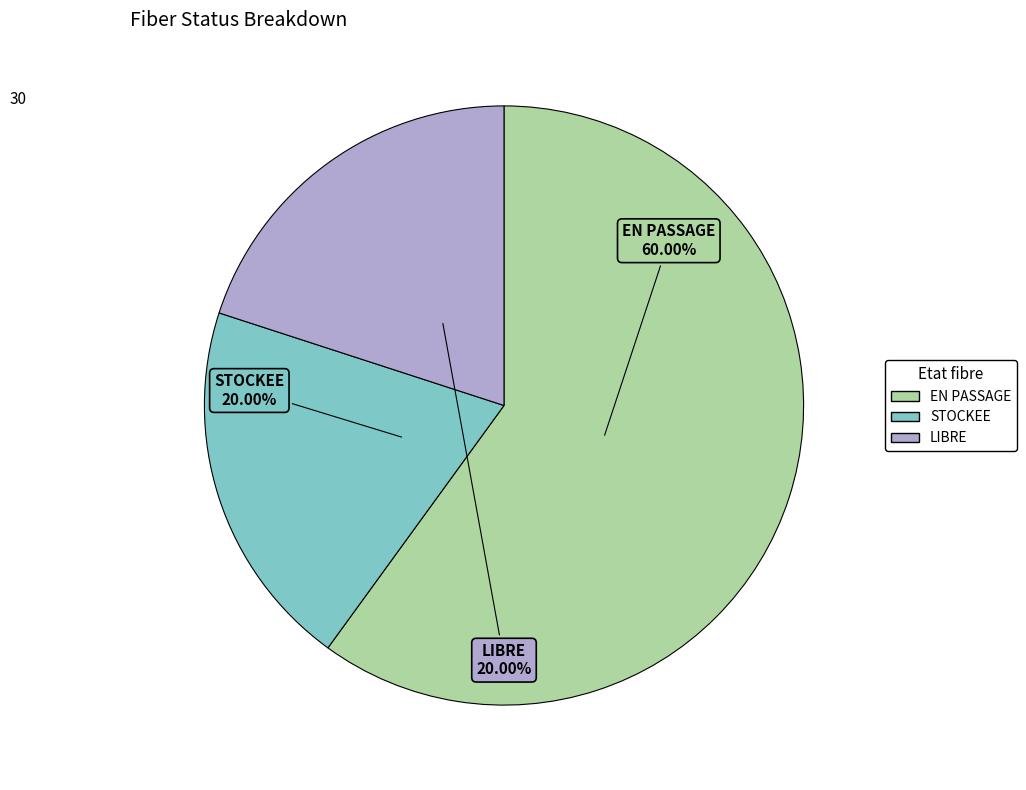

Approximately how many times larger is the value at EN PASSAGE compared to LIBRE?

3.0